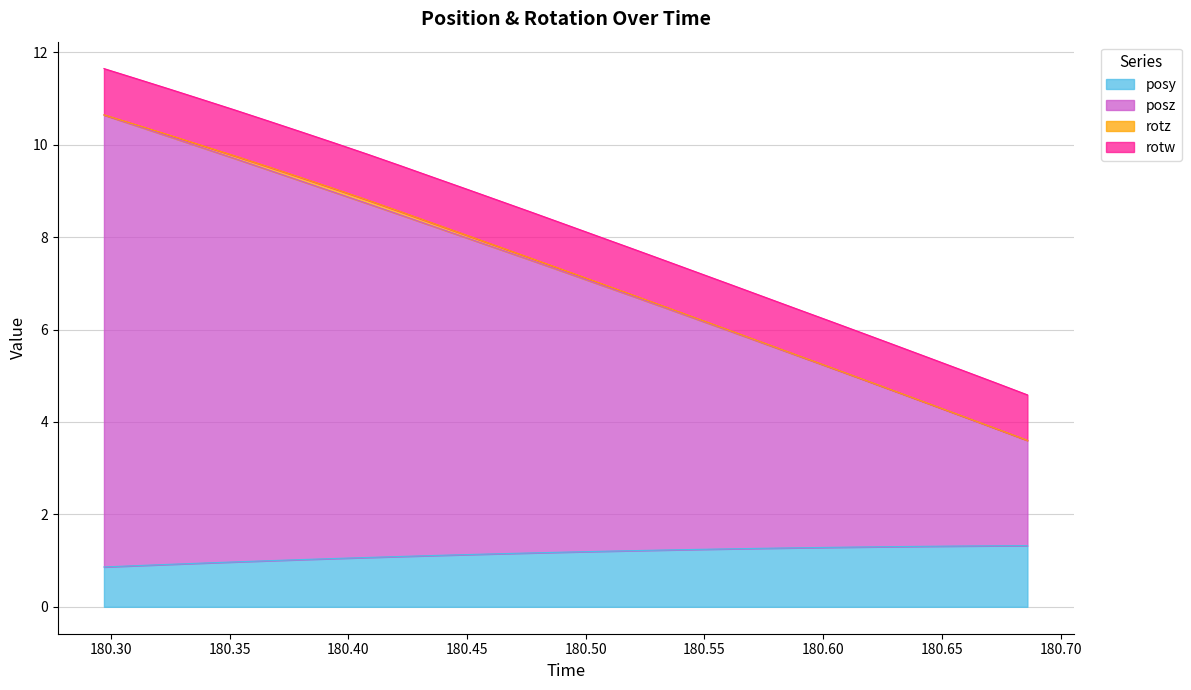

True or false: posz and posy intersect in this chart.

False